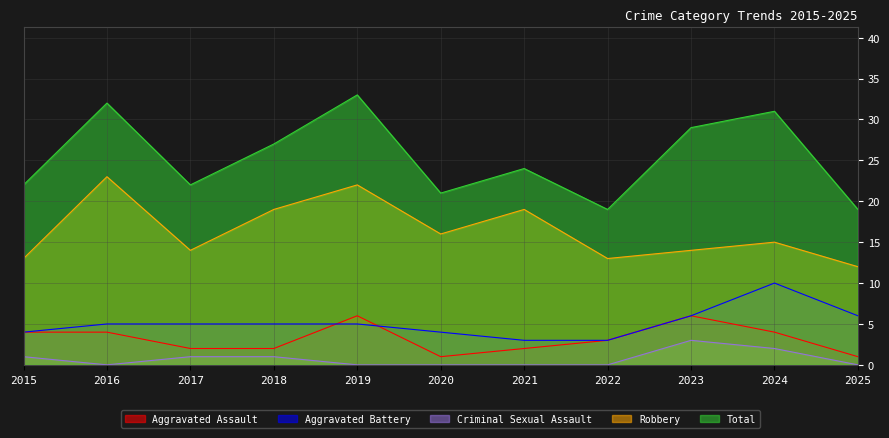

Which label corresponds to the largest value in the chart?

2019